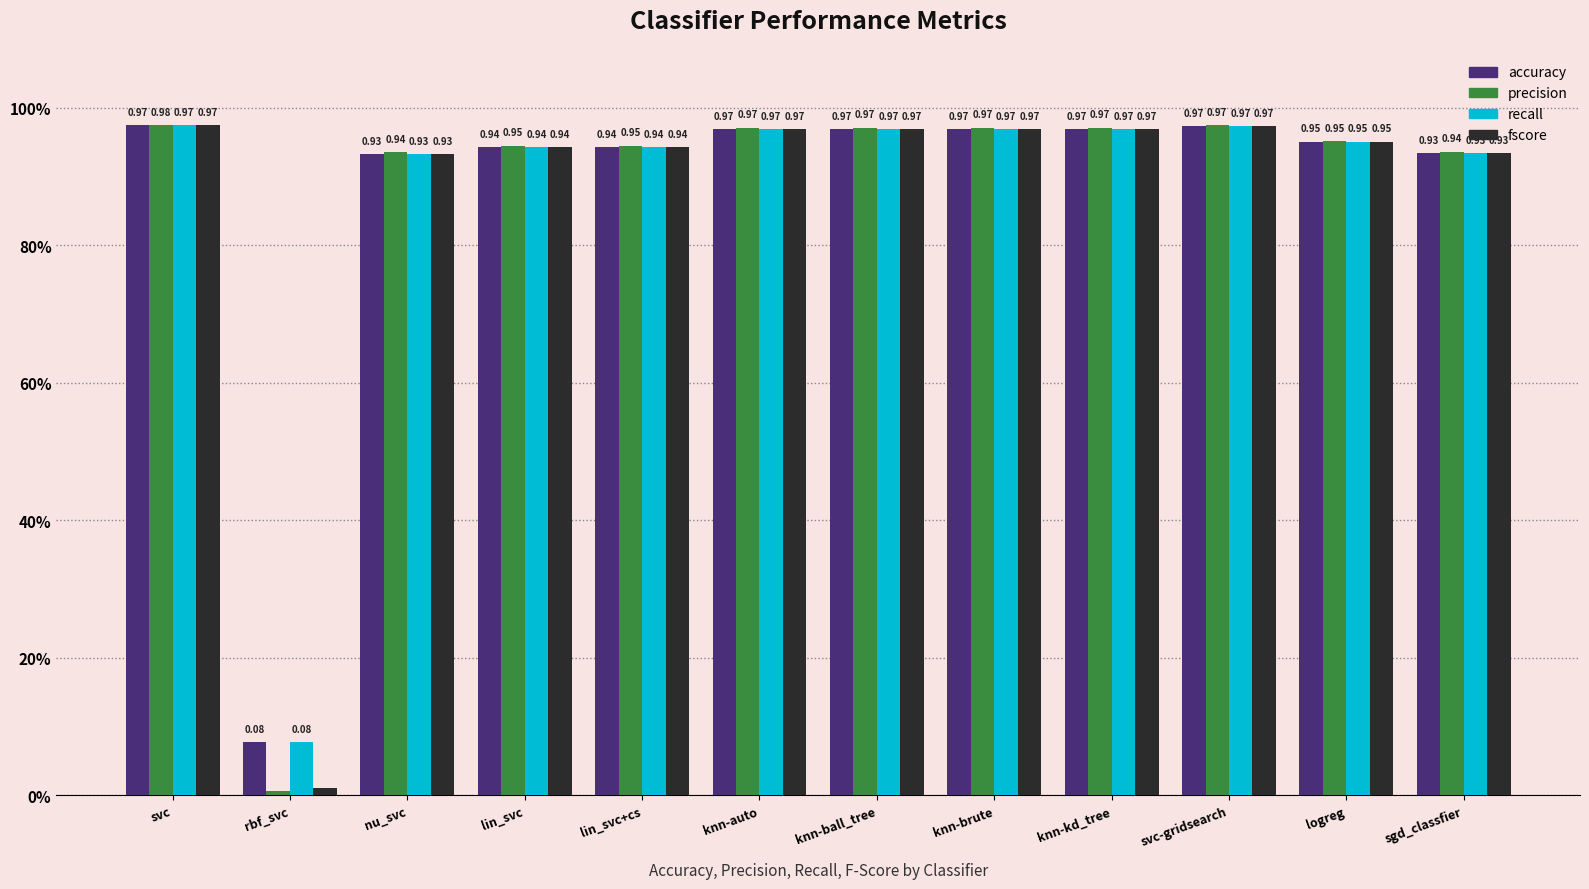

What is the label of the 3rd bar from the right?

svc-gridsearch